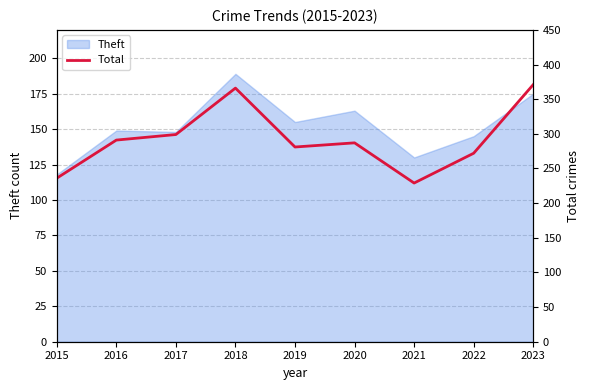

Which category has the highest value in the Theft series?

2018